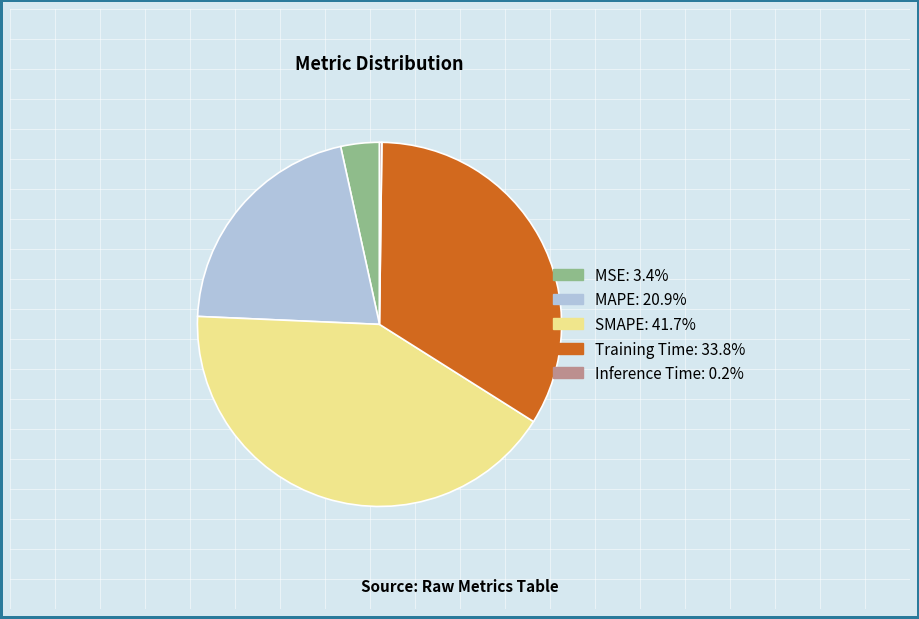

Do MSE and SMAPE together represent more than half of the pie?

No